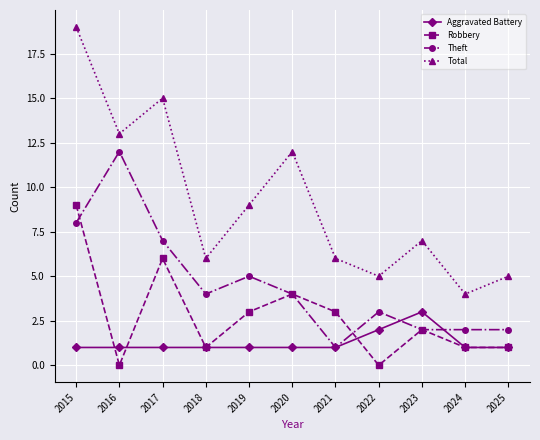

At which category does Theft reach its first local peak?

2016